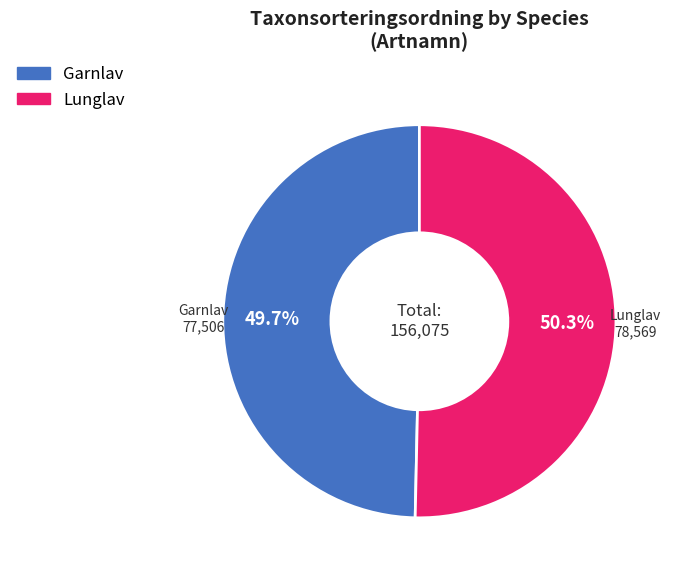

Do Garnlav and Lunglav together represent more than half of the pie?

Yes